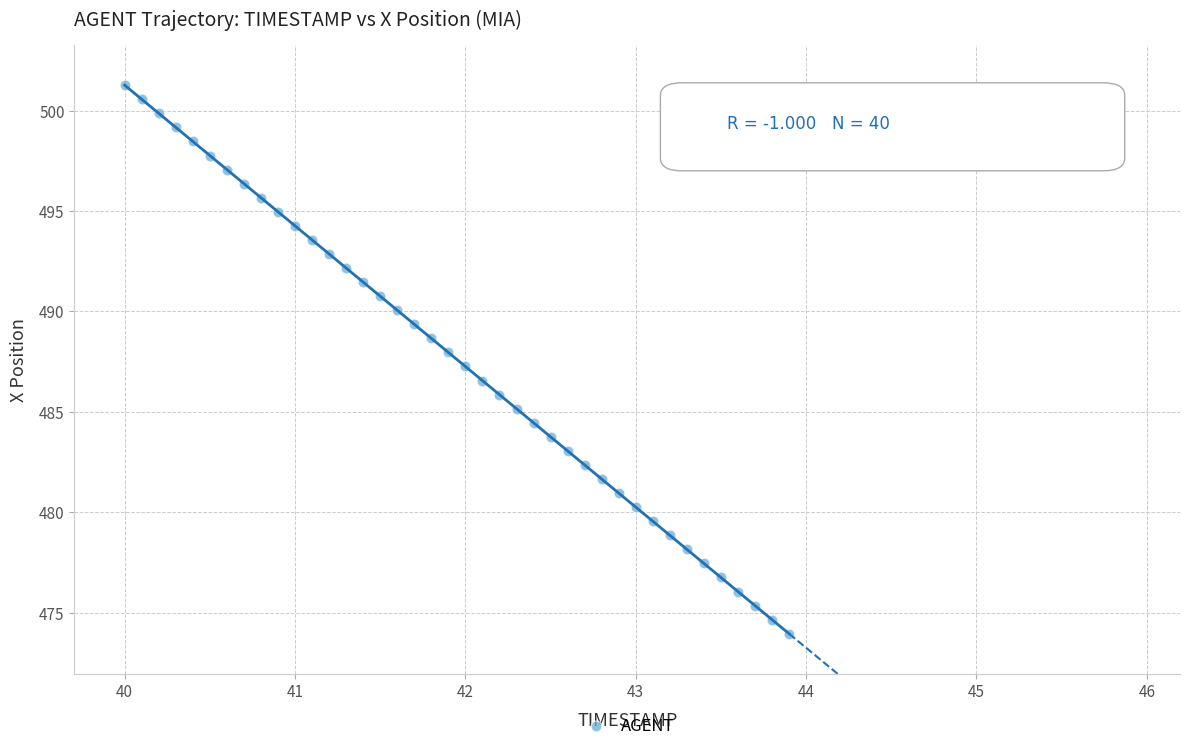

What is the range of Y values (max minus min)?

27.3